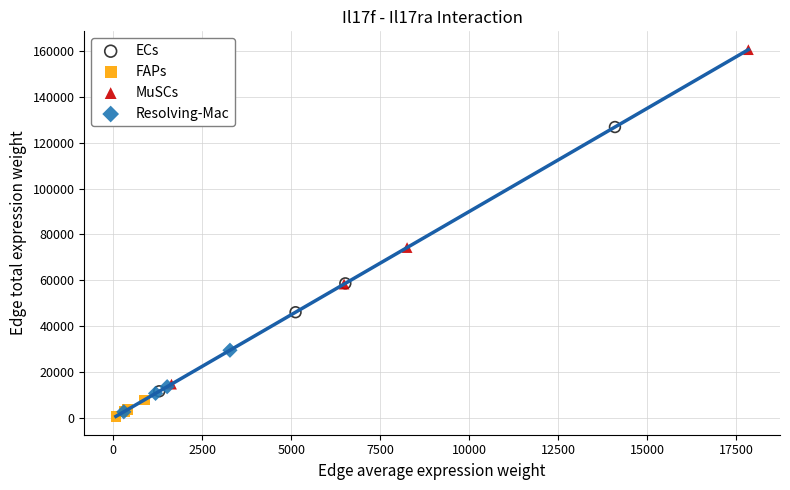

Which series contains the highest Y value?

MuSCs